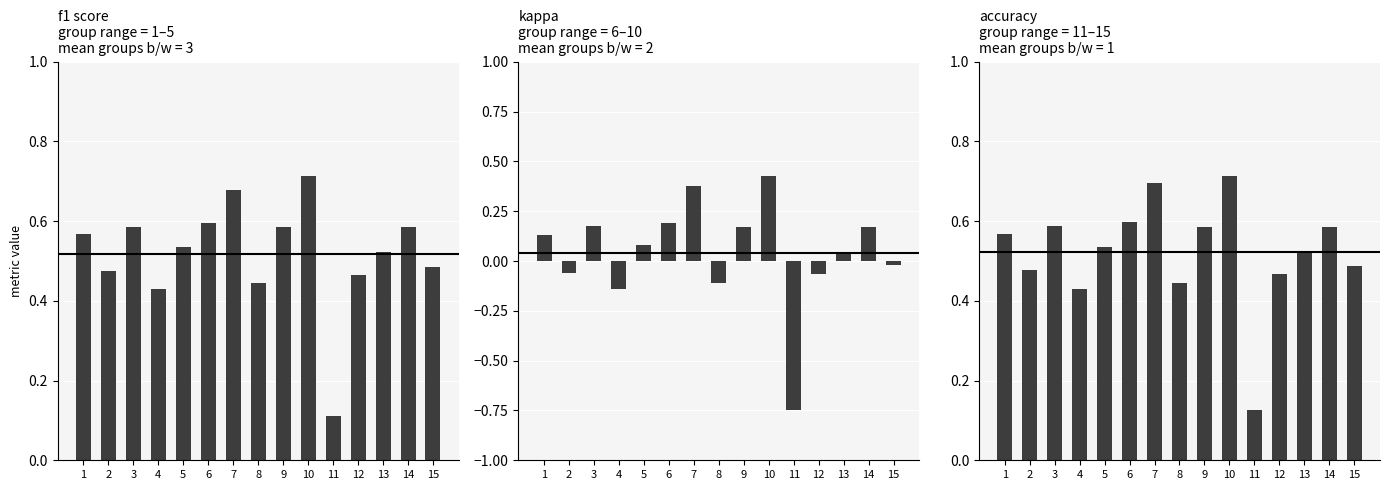

Which has a higher value, 8 or 9?

9